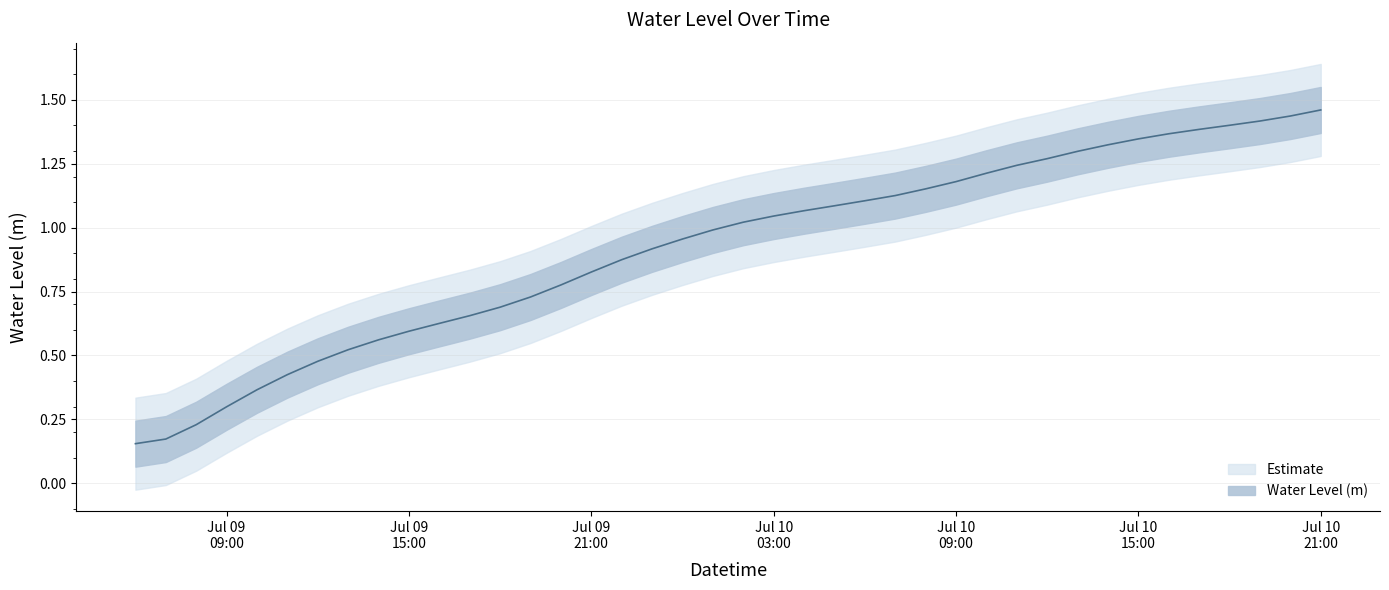

What is the difference between the values at 2023-07-10 15:00:00 and 2023-07-09 22:00:00?

0.5